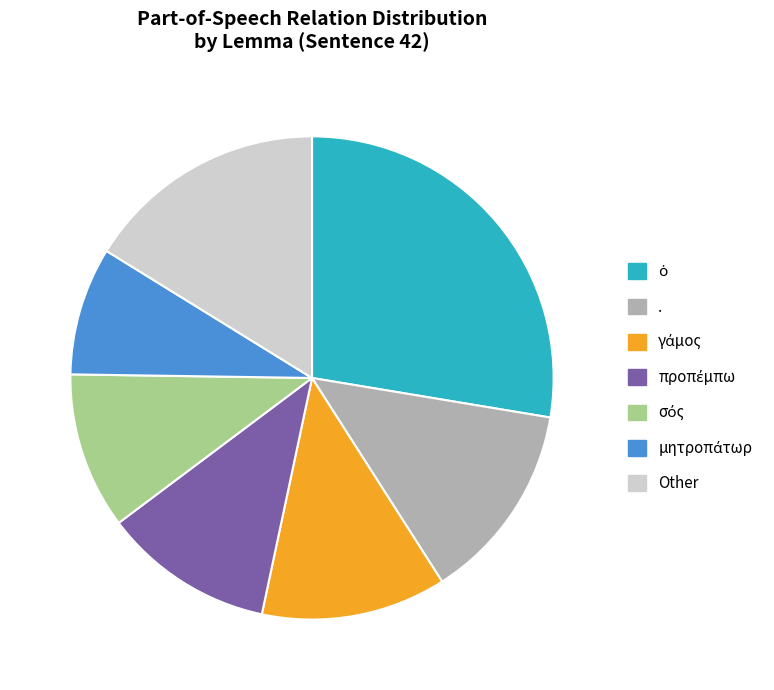

Is . the majority of the pie?

No